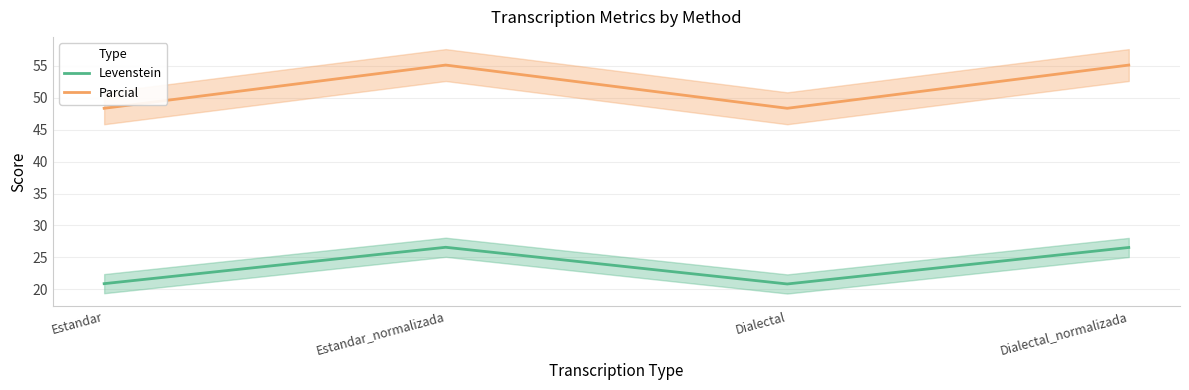

Where is Parcial nearest to the value 51?

Estandar